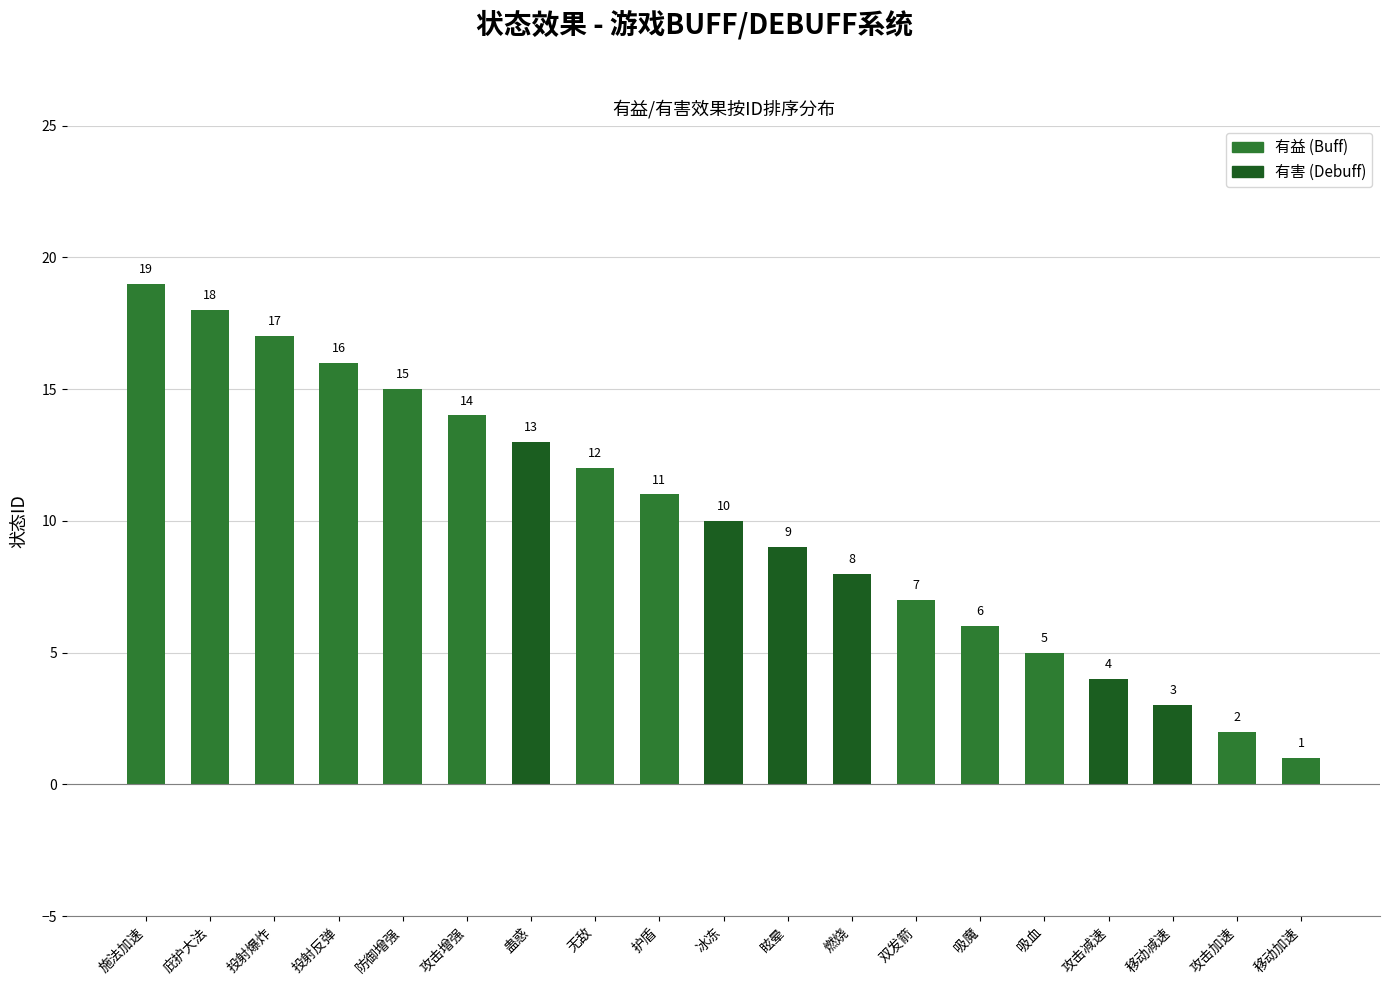

Count the number of data series in this chart.

1